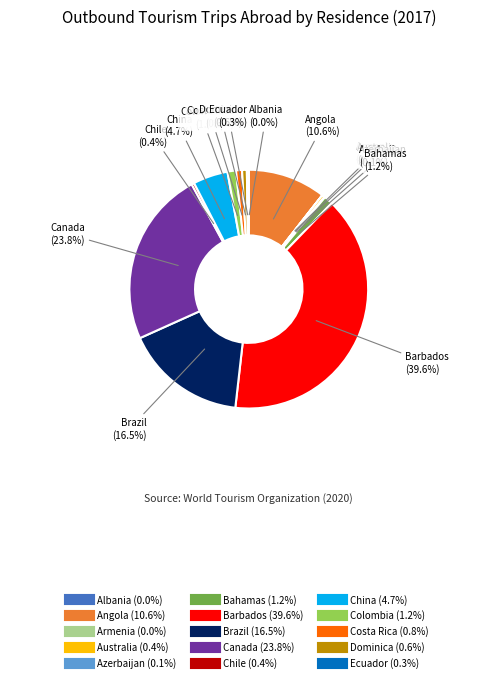

Between Bahamas and Australia, which is larger?

Bahamas